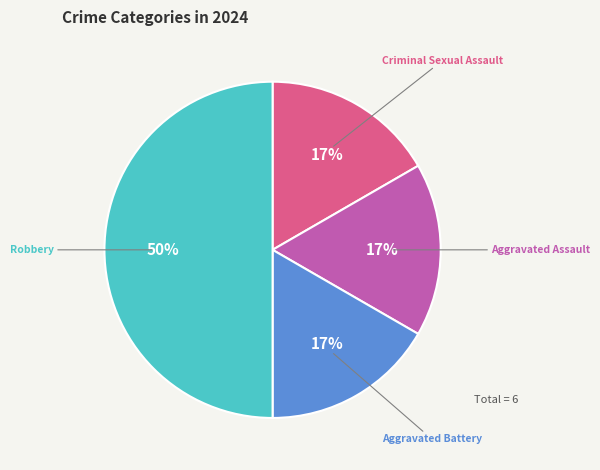

Is the sum of Robbery and Aggravated Battery greater than half?

Yes